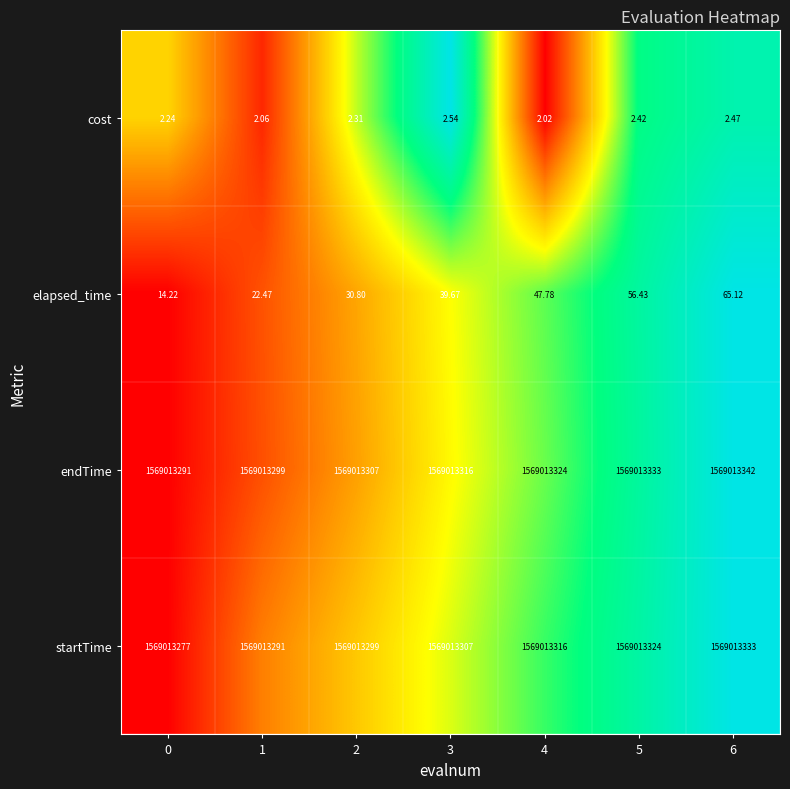

Rank the series at 0 from lowest to highest value.

cost, elapsed_time, startTime, endTime